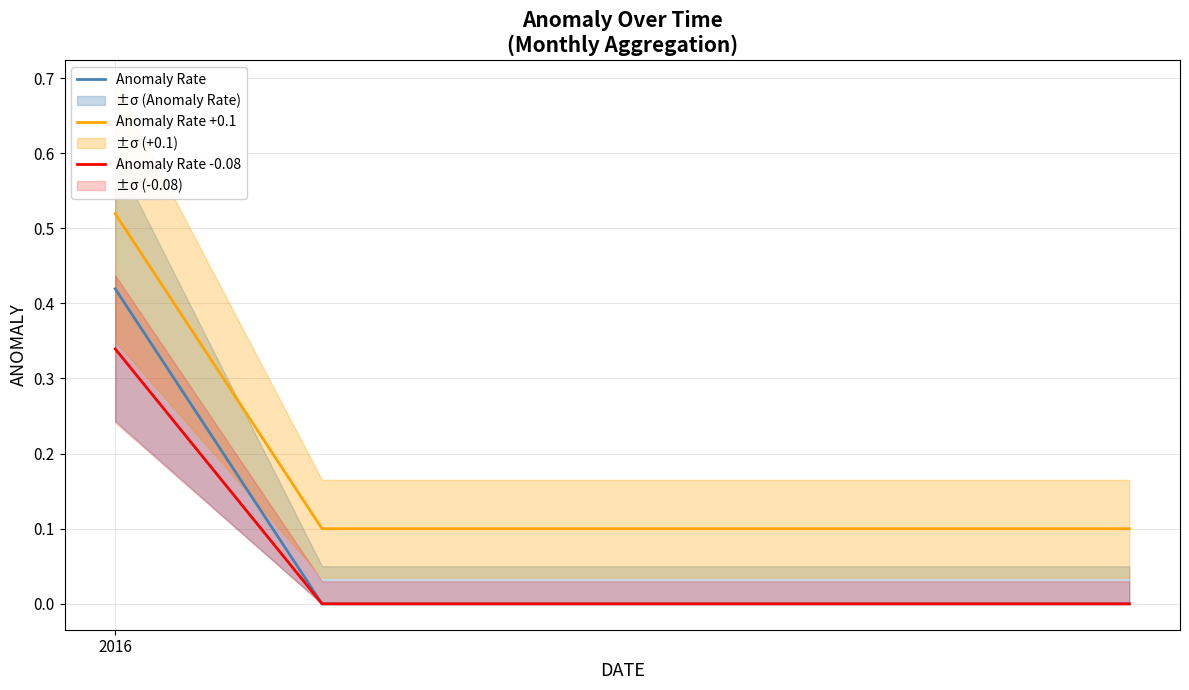

What is the value of the Anomaly Rate +0.1 point at the 3rd from the left?

0.1